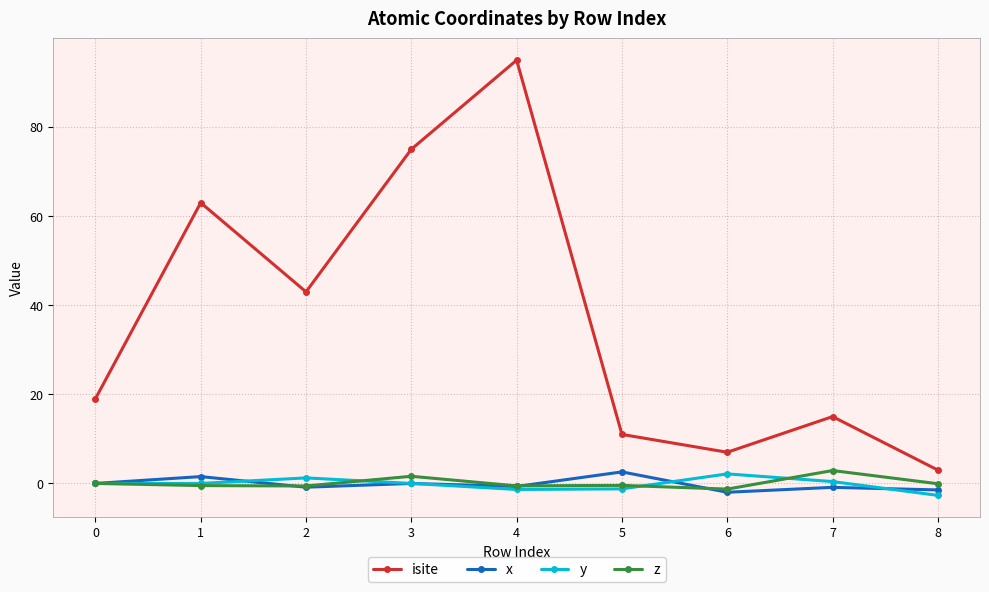

The value of isite at 3 is 18.8. True or false?

False